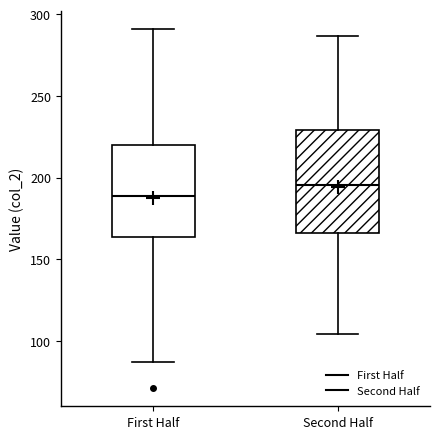

Reading left to right, transcribe this box plot: for each box, give where its median line is, the range the box spans, and where its two whiskers end, as read against the y-axis. The values are not printed on the chart, so give them approximately, as read against the axis.

First Half: median 190, box 165 to 220, whiskers 85 to 290
Second Half: median 195, box 165 to 230, whiskers 105 to 285